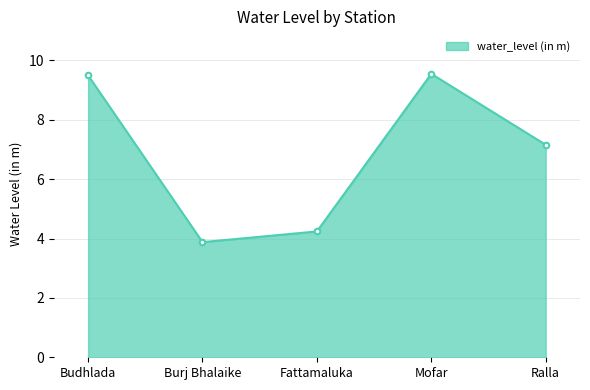

Which has a higher value, Fattamaluka or Burj Bhalaike?

Fattamaluka